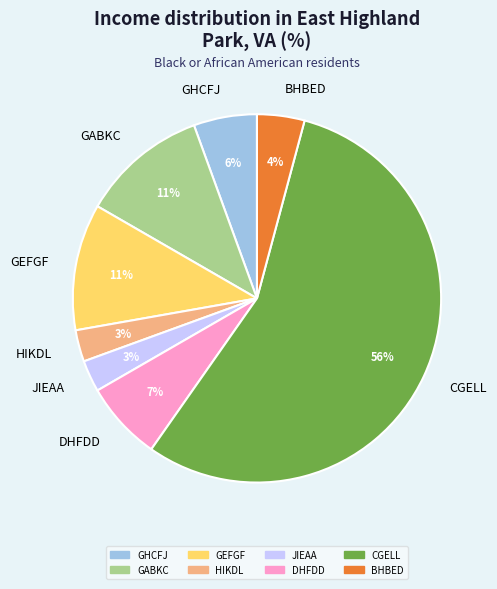

How many slices are in this pie chart?

8